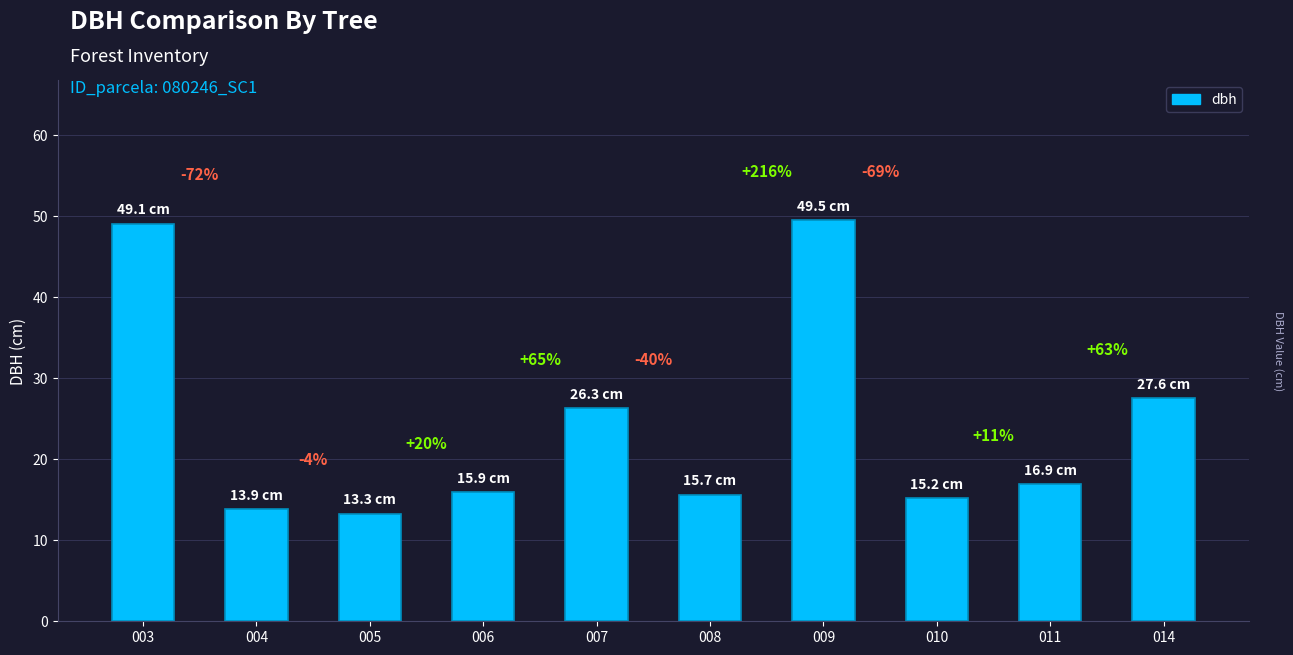

Does the chart contain stacked bars?

No